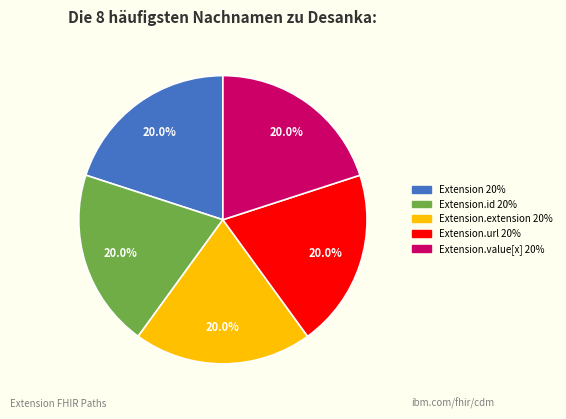

Is there any slice that represents more than half of the pie?

No